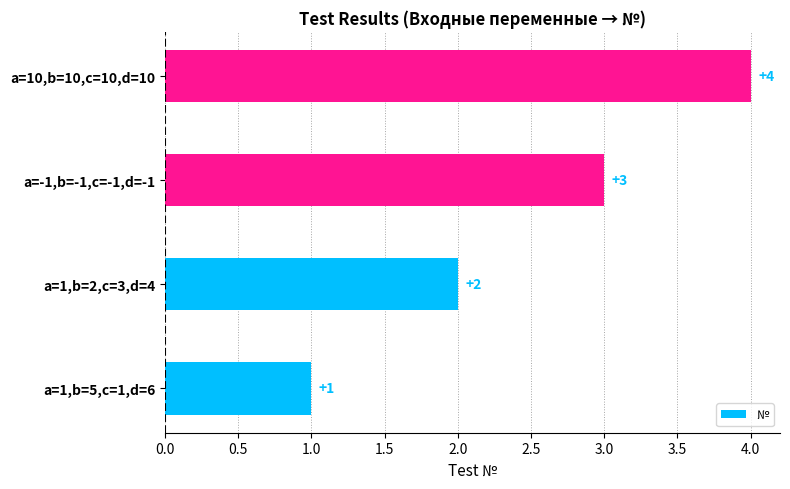

Count the number of data series in this chart.

1